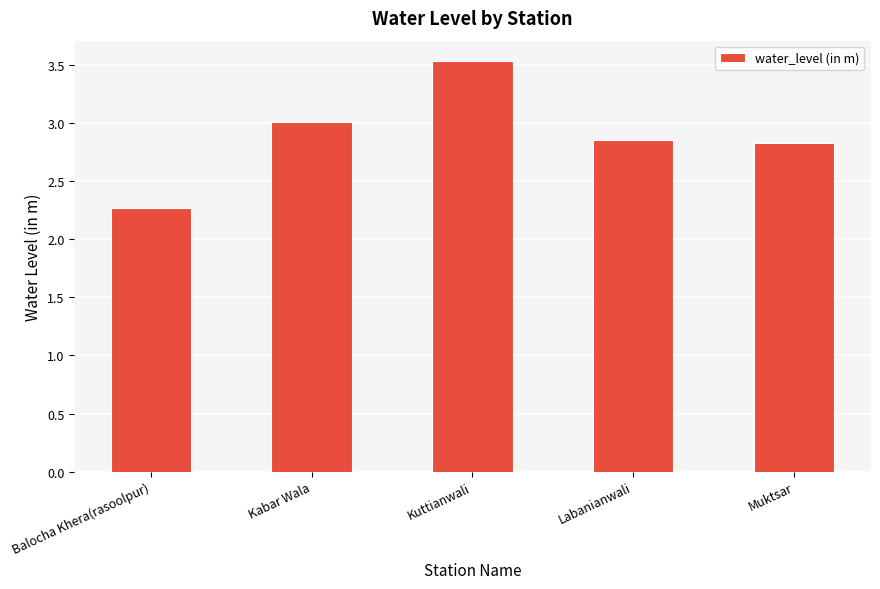

How many categories are shown in the chart?

5